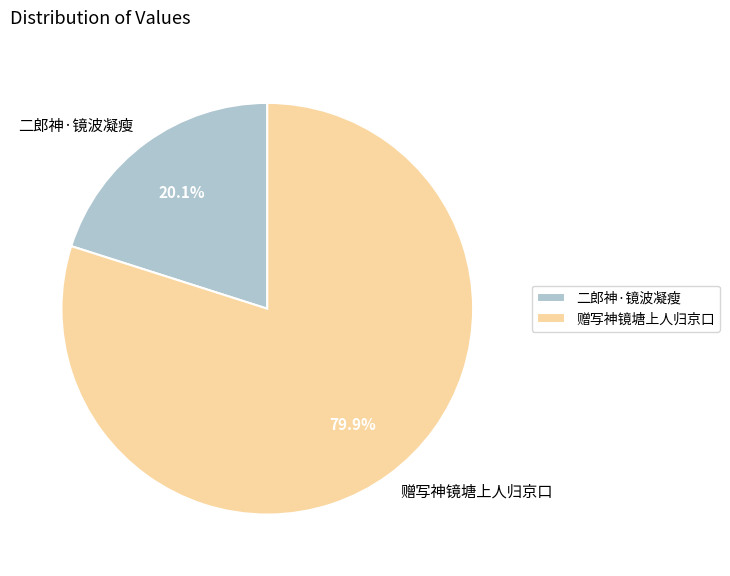

What percentage do 赠写神镜塘上人归京口 and 二郎神·镜波凝瘦 together represent?

100.0%